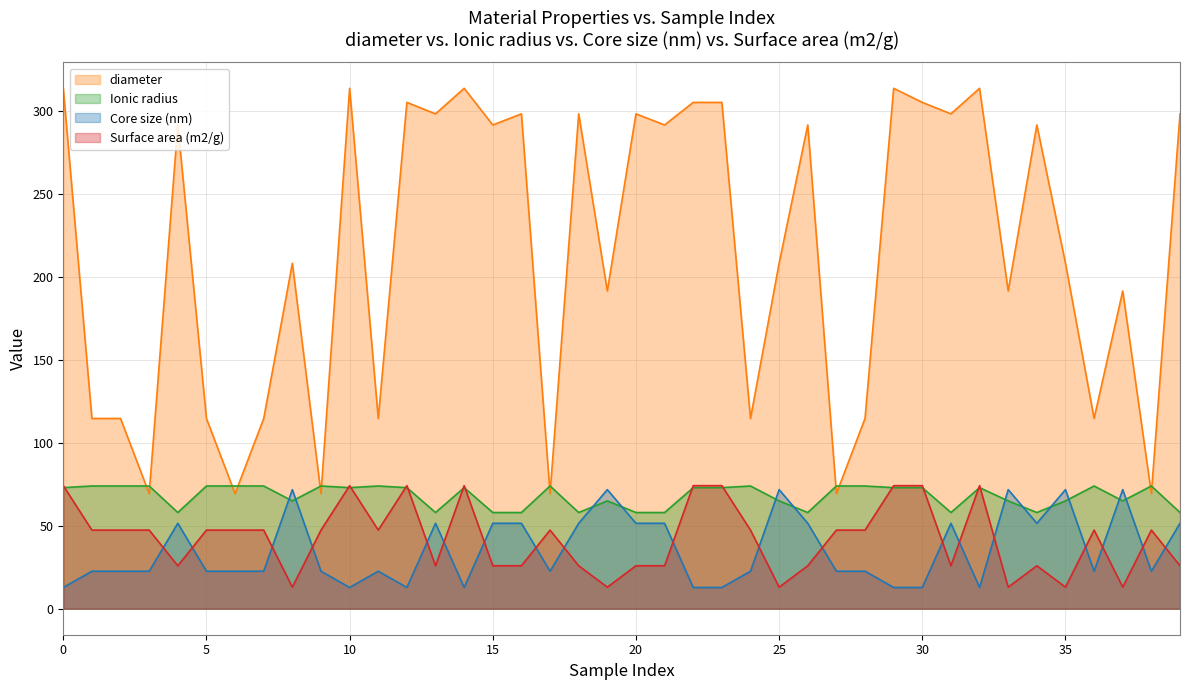

What is the difference between the maximum and second lowest values in the diameter series?

244.4